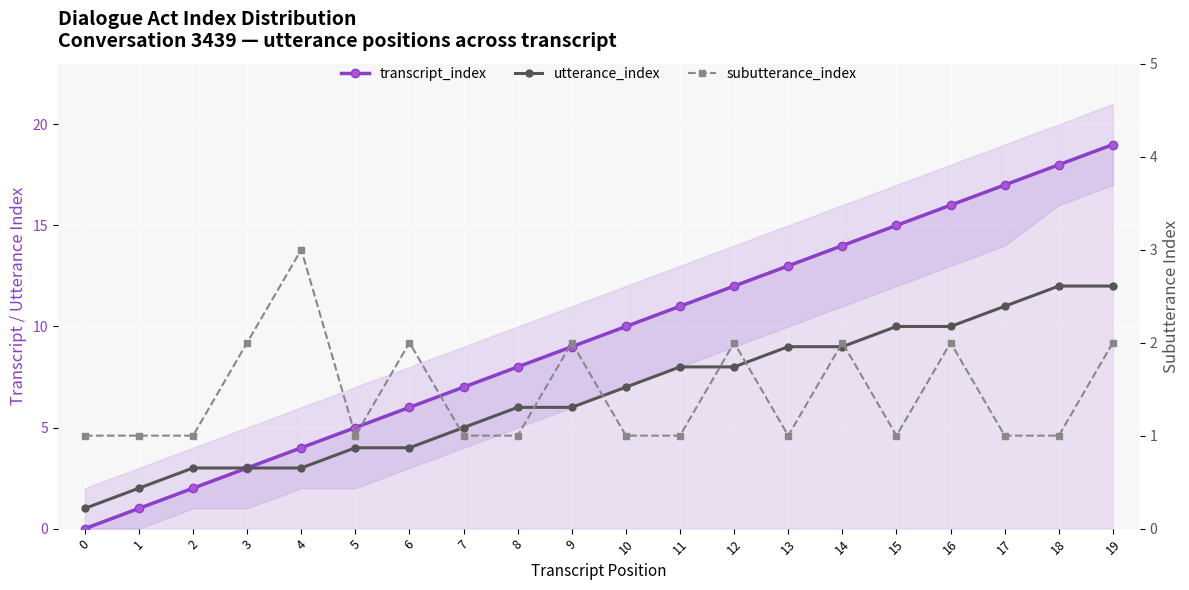

True or false: subutterance_index has a value of 2 at 16.

True